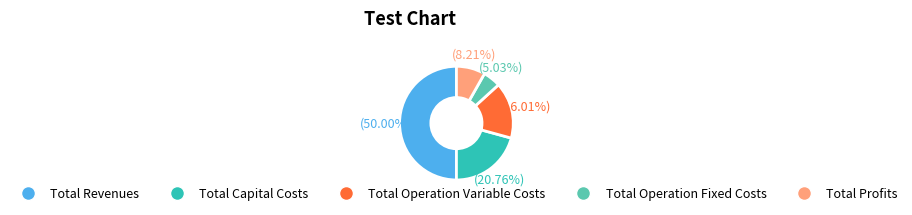

How many slices are in this pie chart?

5